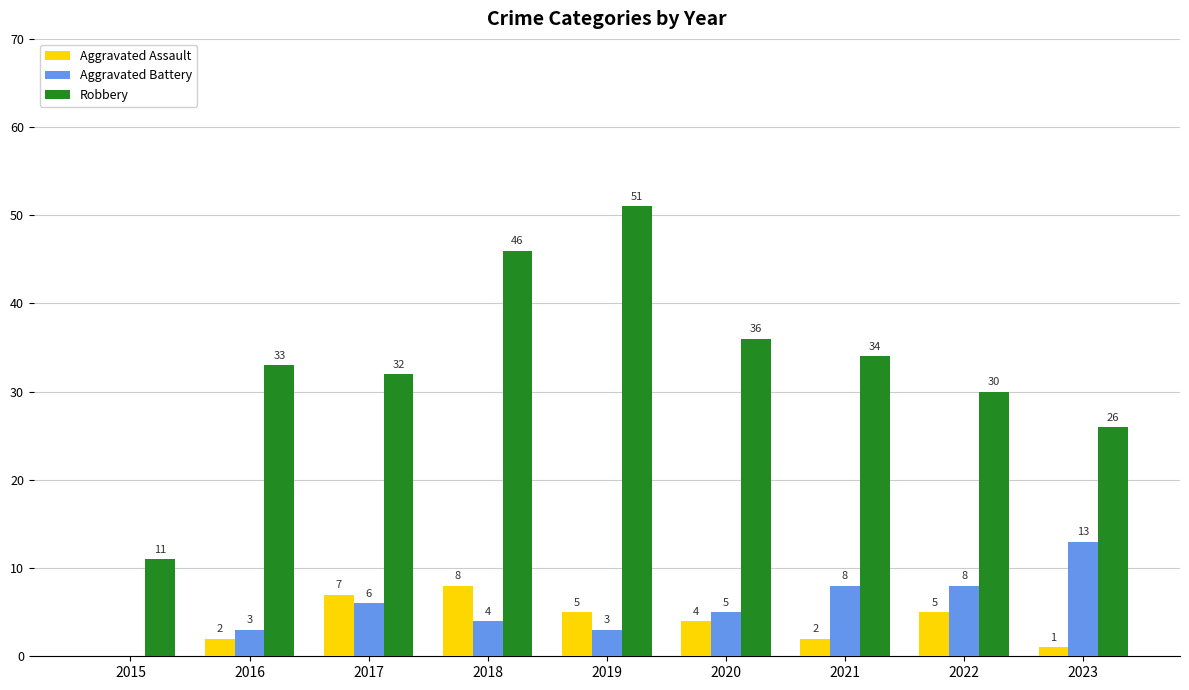

What are all the series names shown in the legend?

Aggravated Assault, Aggravated Battery, Robbery